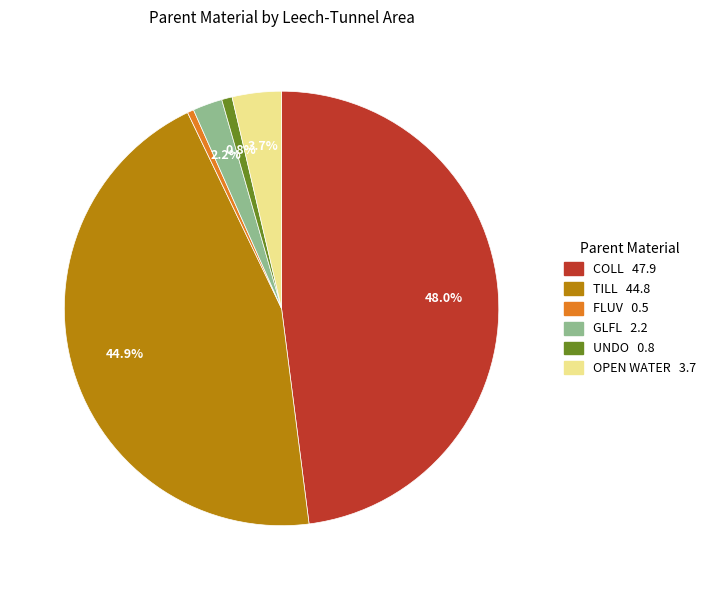

Does any single category account for the majority?

No